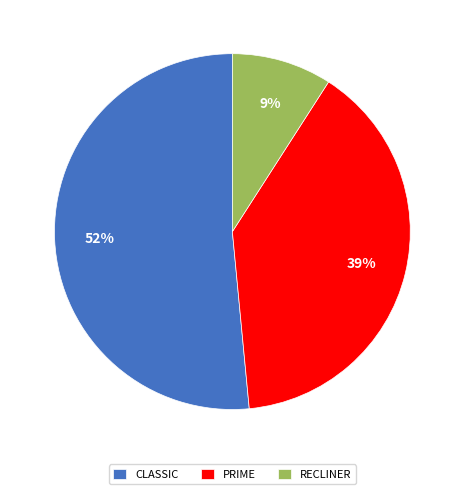

To the nearest percent, what percentage of the pie is PRIME?

39%